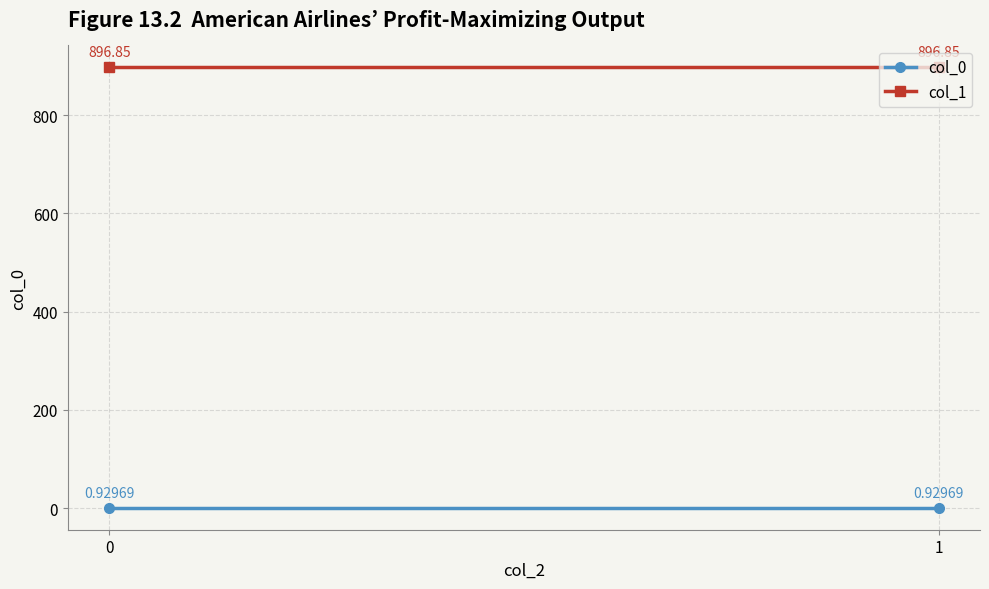

Reading right to left, list all the values displayed in this chart.

col_0: 0.9	0.9
col_1: 896.9	896.9